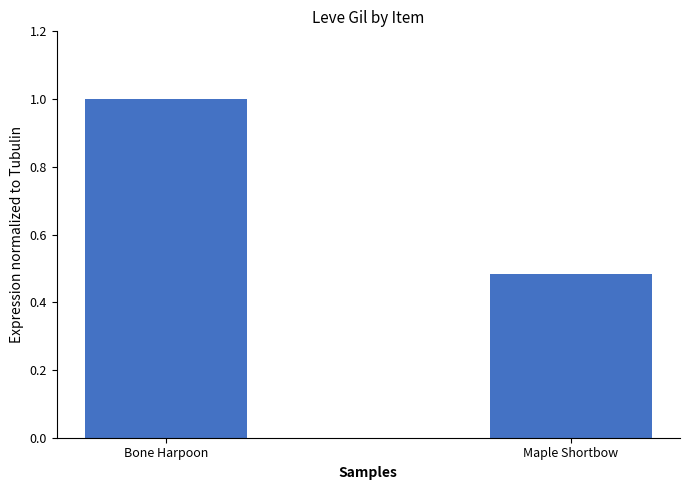

What is the maximum value shown in the chart?

1.0